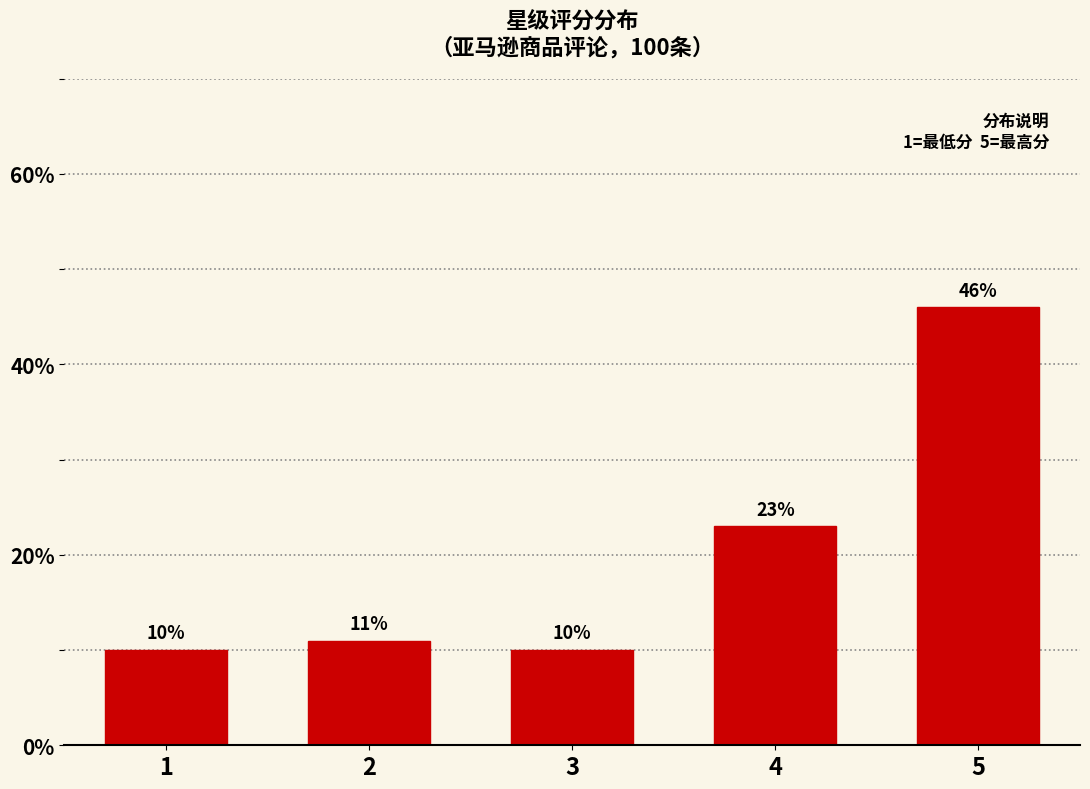

Reading left to right, what are all the values shown in this chart?

1=10	2=11	3=10	4=23	5=46